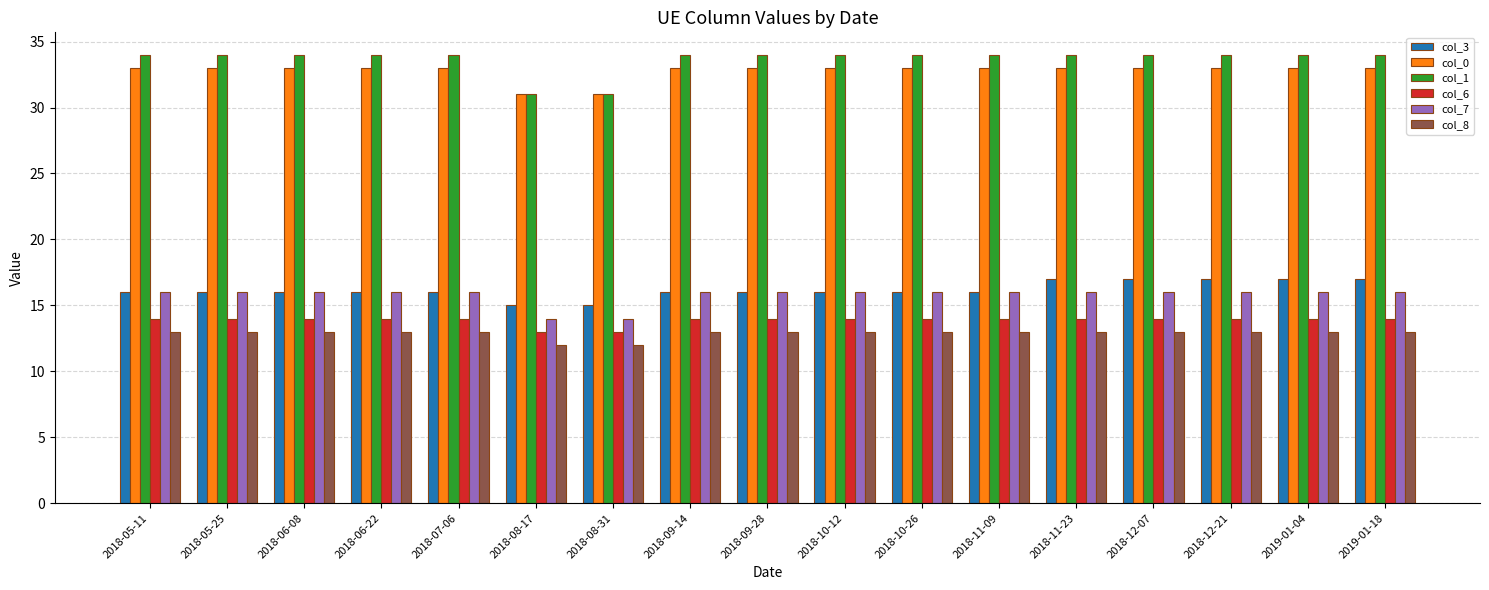

At 2019-01-04, list the series in order from smallest to largest.

col_8, col_6, col_7, col_3, col_0, col_1